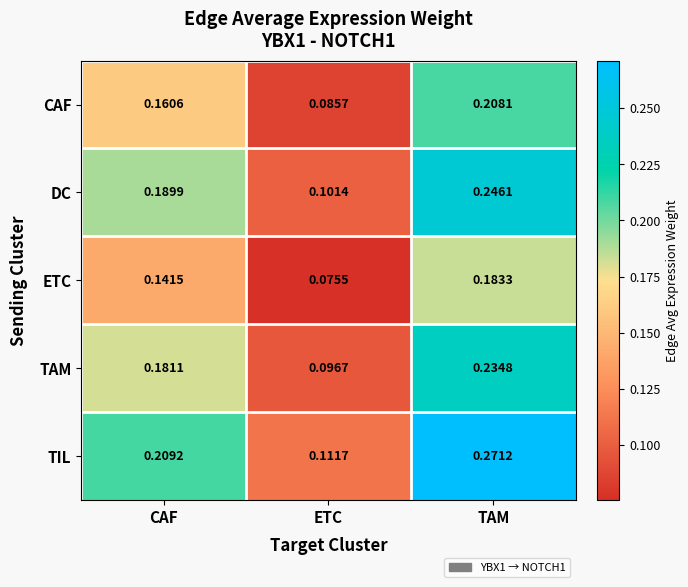

Where is ETC nearest to the value 0?

ETC